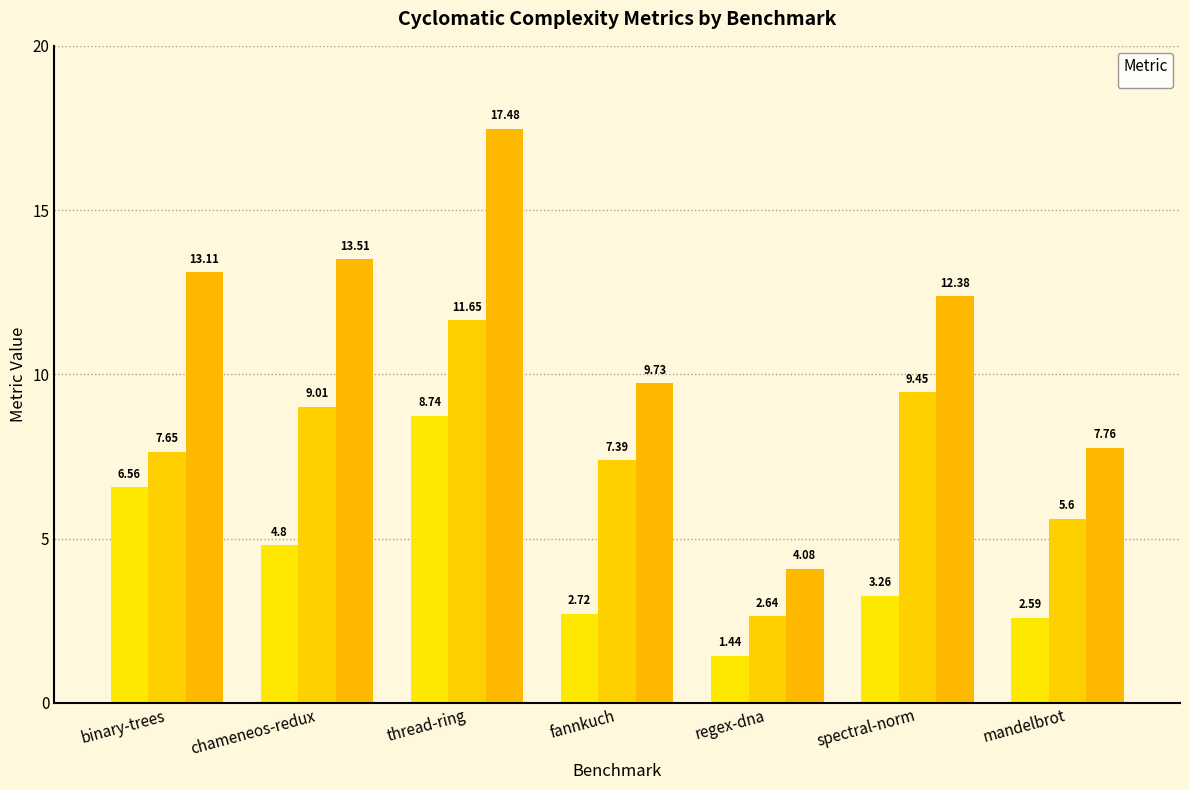

What is the value of the _3 bar at the 4th from the left?

9.7